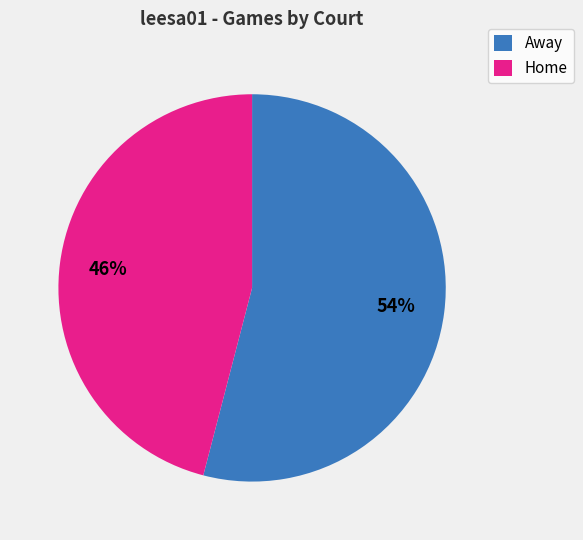

The Home slice represents 46% of the pie. True or false?

True